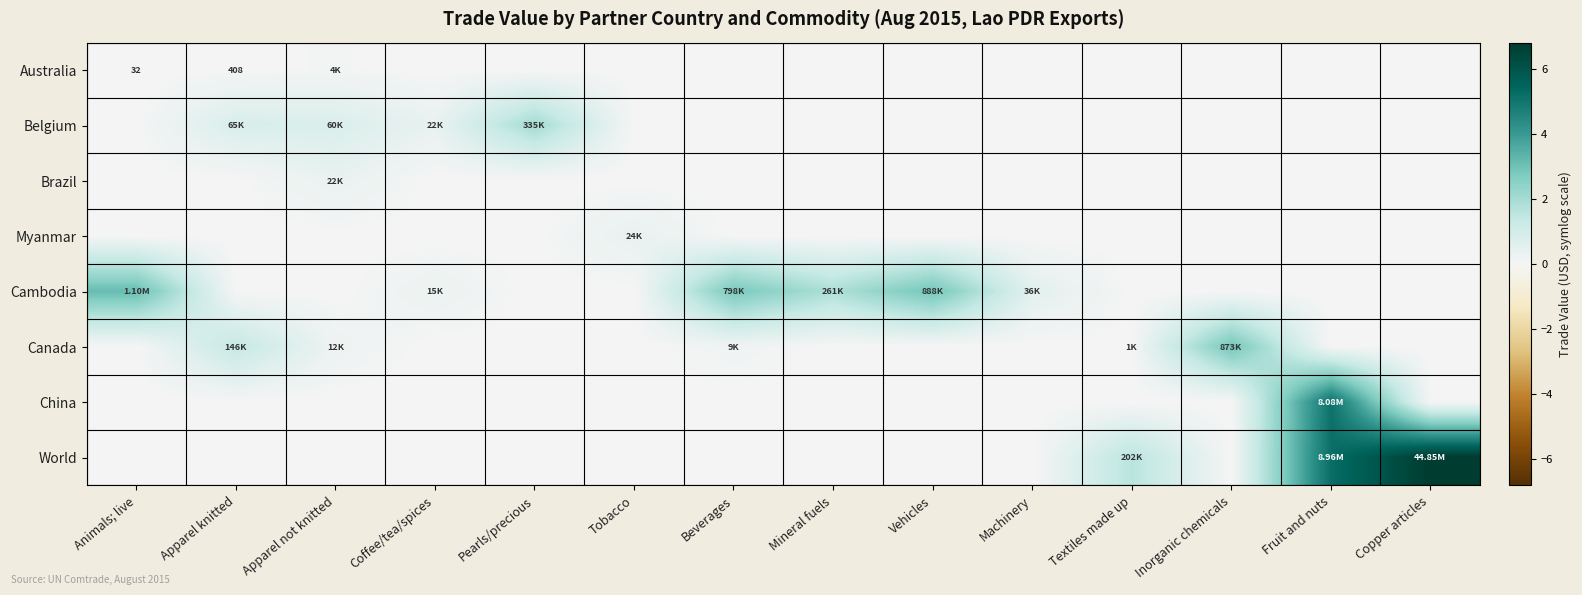

At which label does Canada reach its peak?

Inorganic chemicals